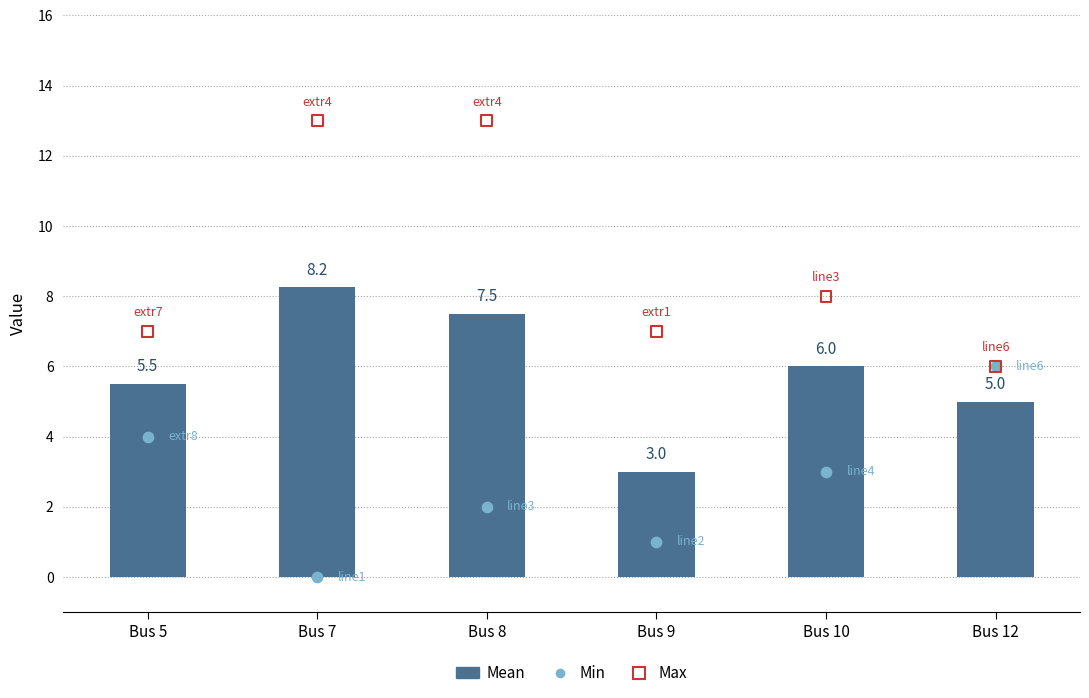

Which series has the widest spread of Y values?

Max